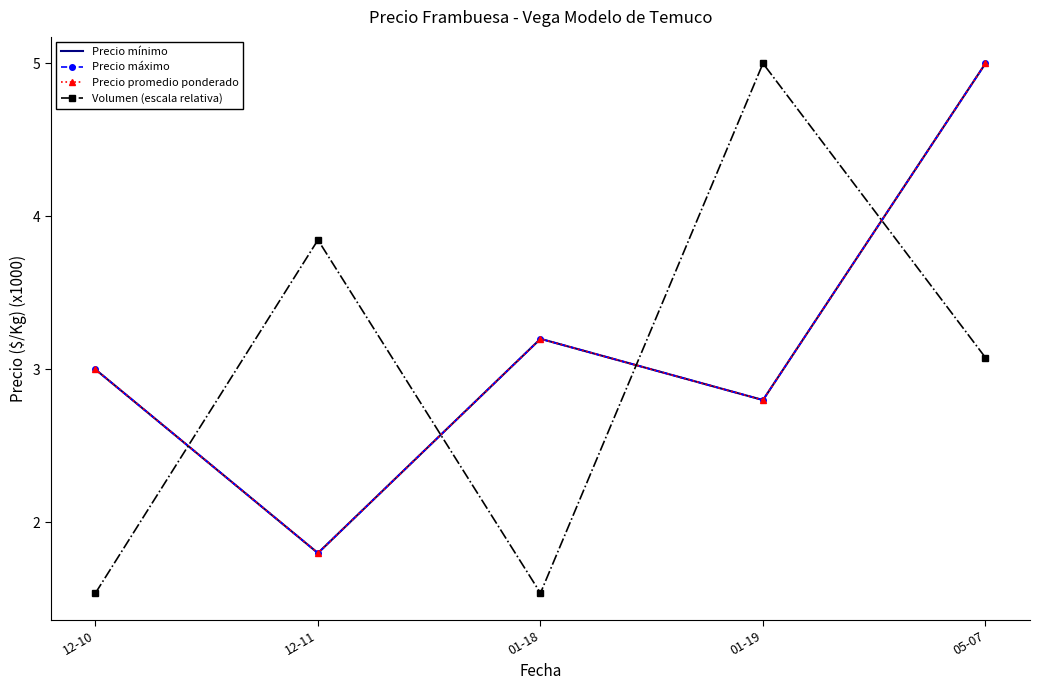

In Precio máximo, how many points are higher than both neighbors (excluding endpoints)?

1